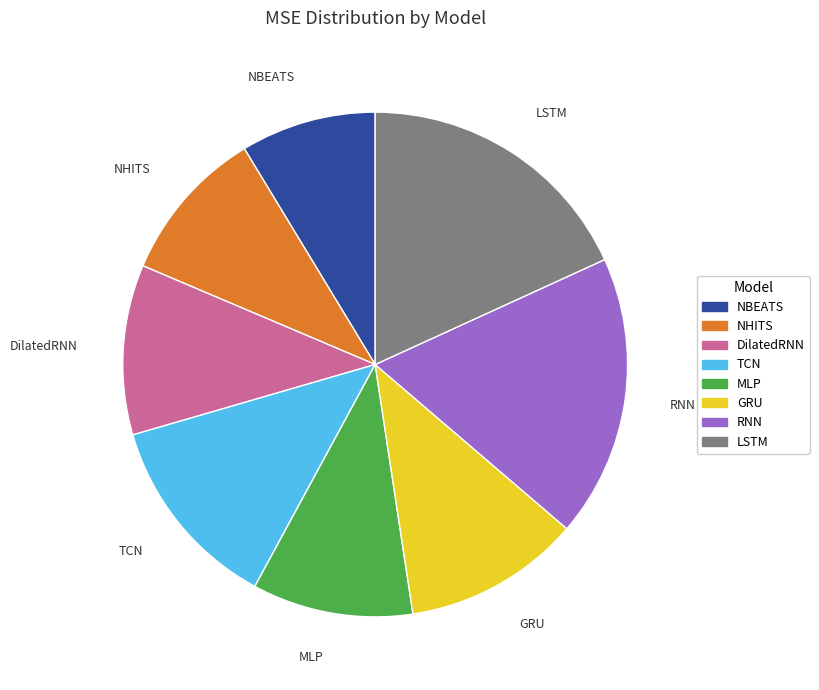

Which category has the smallest portion of the pie?

NBEATS